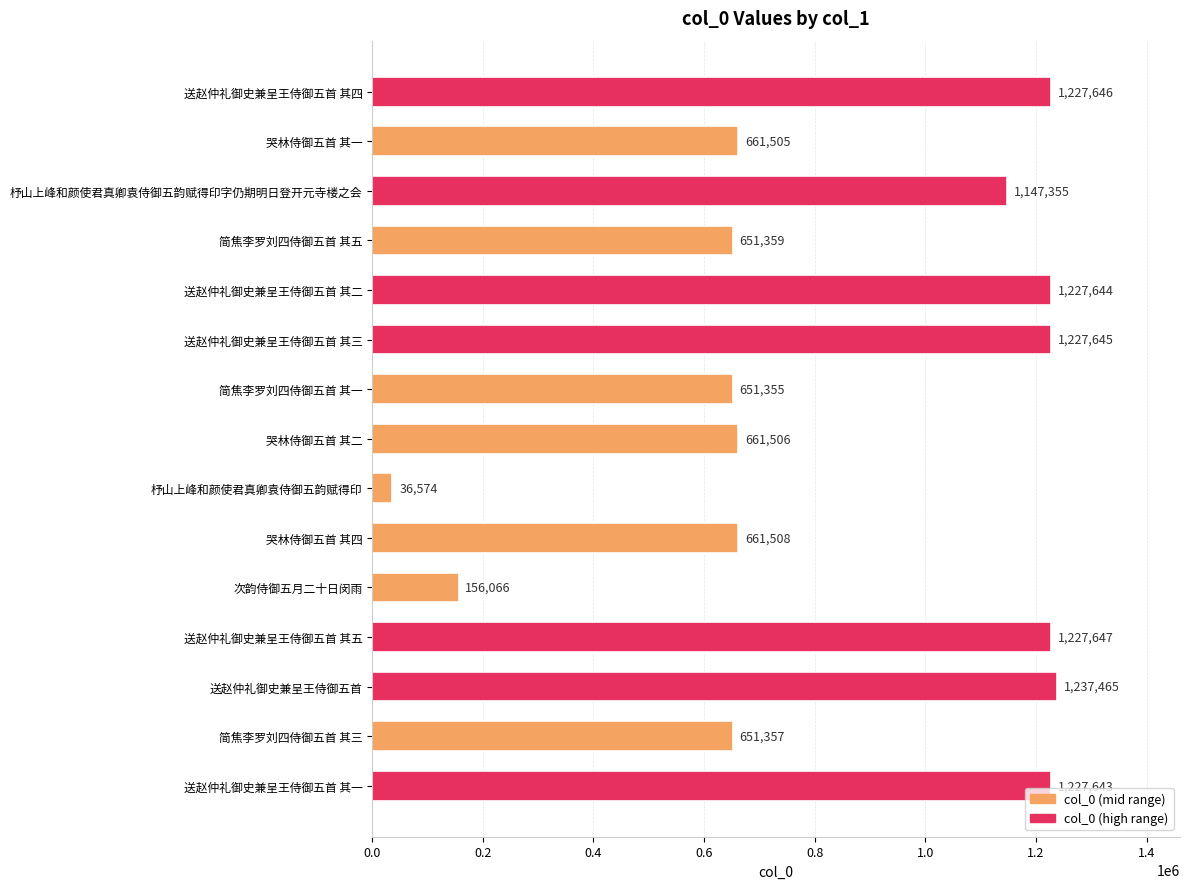

How many data points does each series have?

15